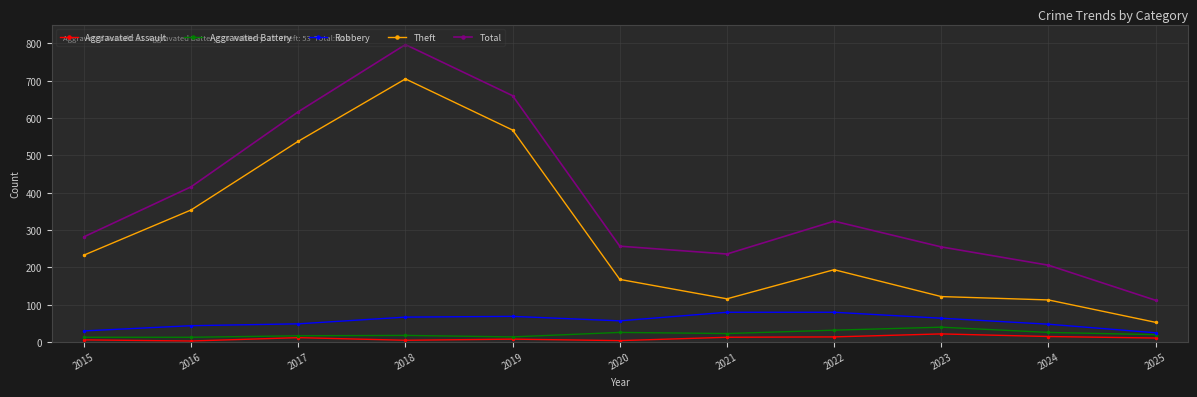

Where is Total nearest to the value 454?

2016